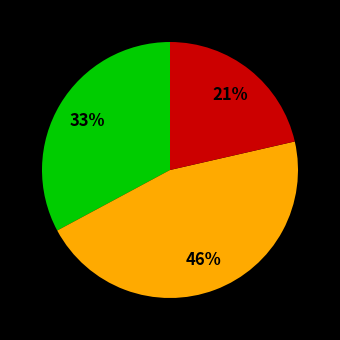

Is there any slice that represents more than half of the pie?

No